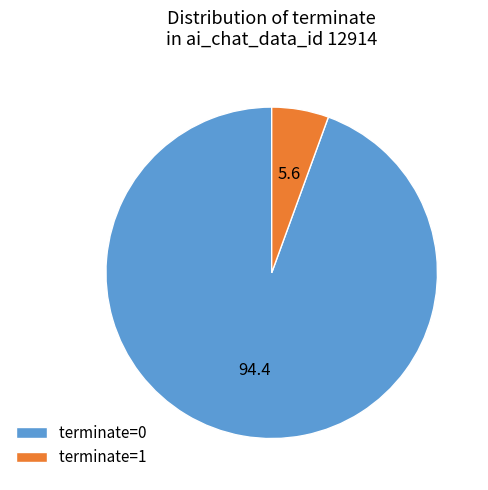

Which category has the biggest portion of the pie?

terminate=0